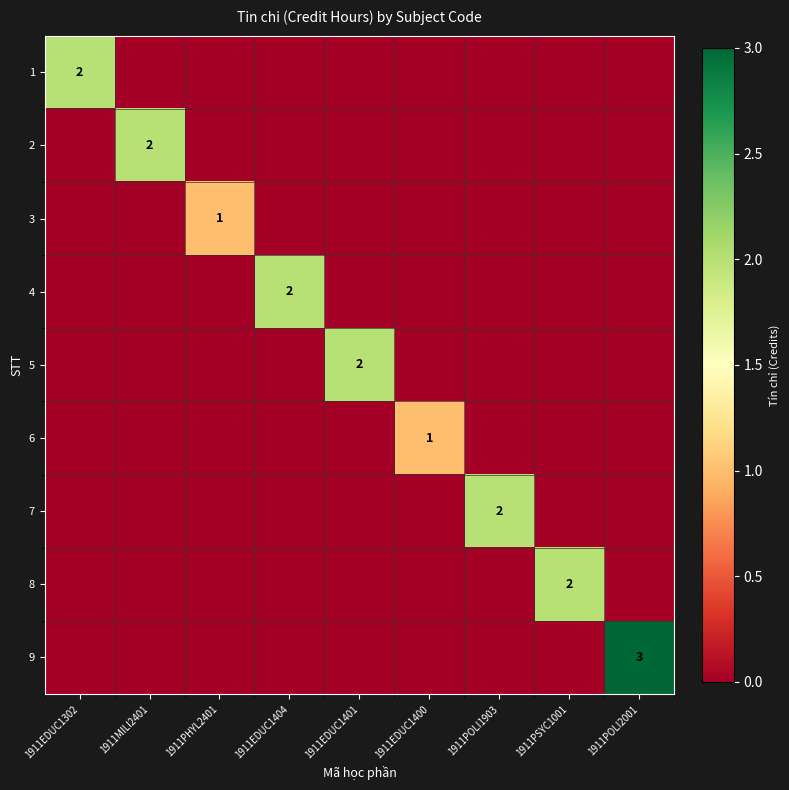

The value of 9 at 1911EDUC1302 is -2. True or false?

False